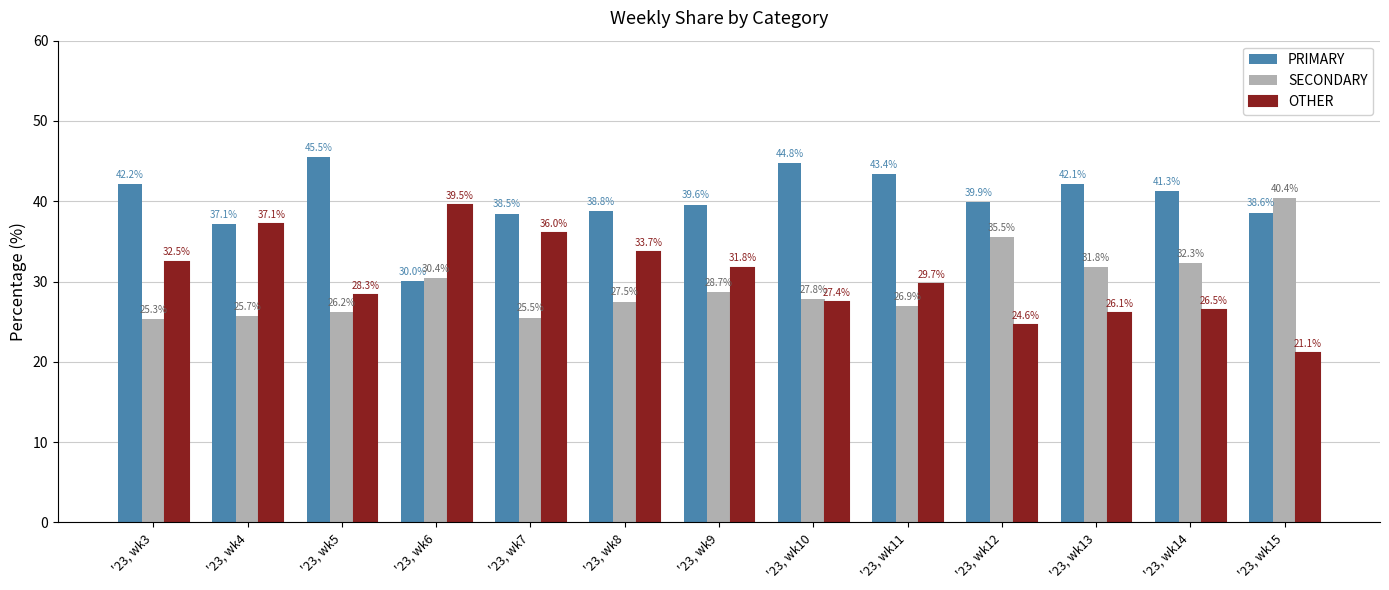

Is the value of PRIMARY at '23, wk14 greater than the value of SECONDARY at '23, wk6?

Yes